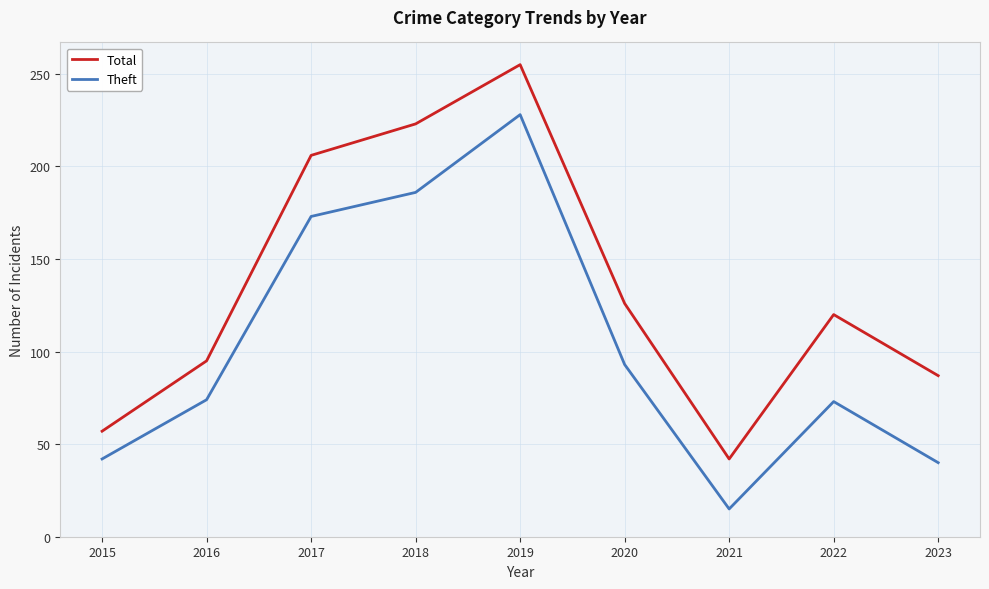

In Total, how many points are lower than both neighbors (excluding endpoints)?

1